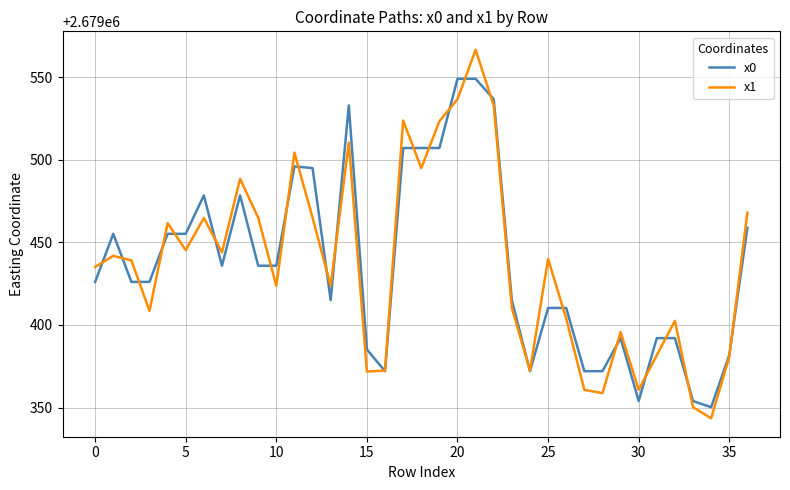

What is the smallest value displayed?

2679343.5